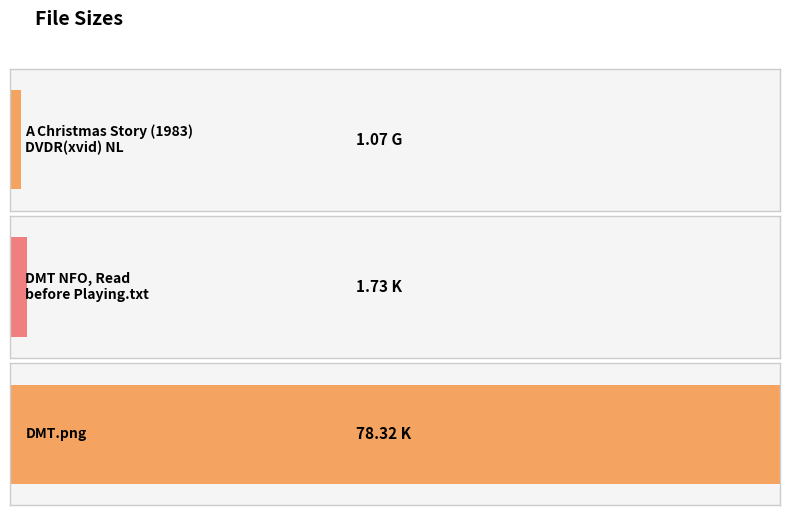

What is the smallest value displayed?

1.1